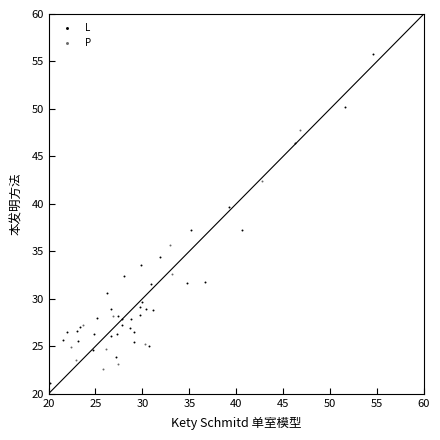

Which series has the widest spread of Y values?

L